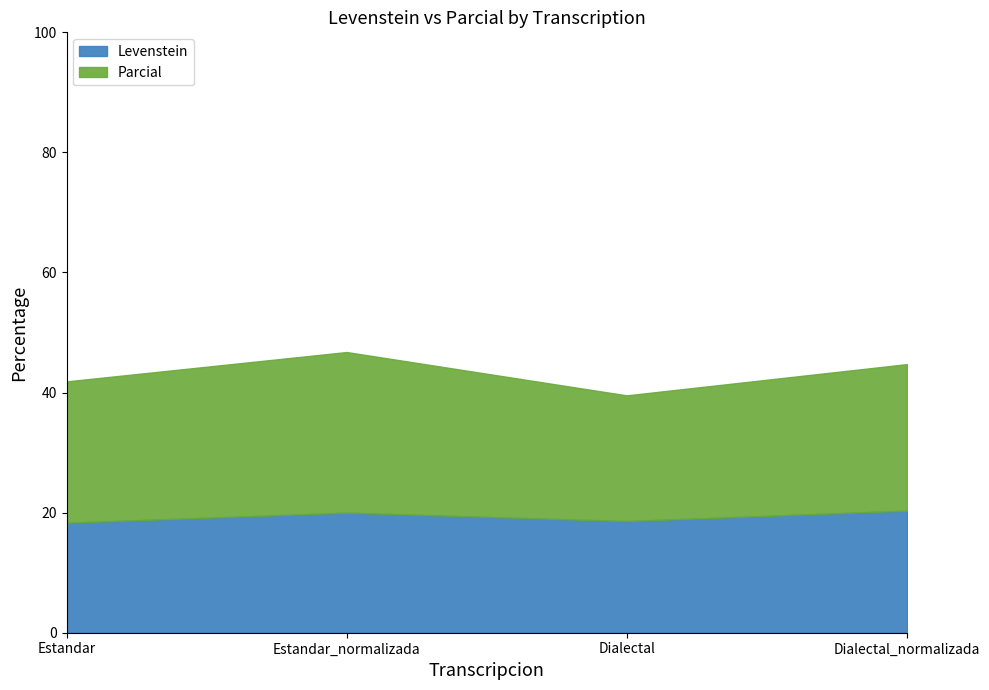

In Parcial, how many points are lower than both neighbors (excluding endpoints)?

1